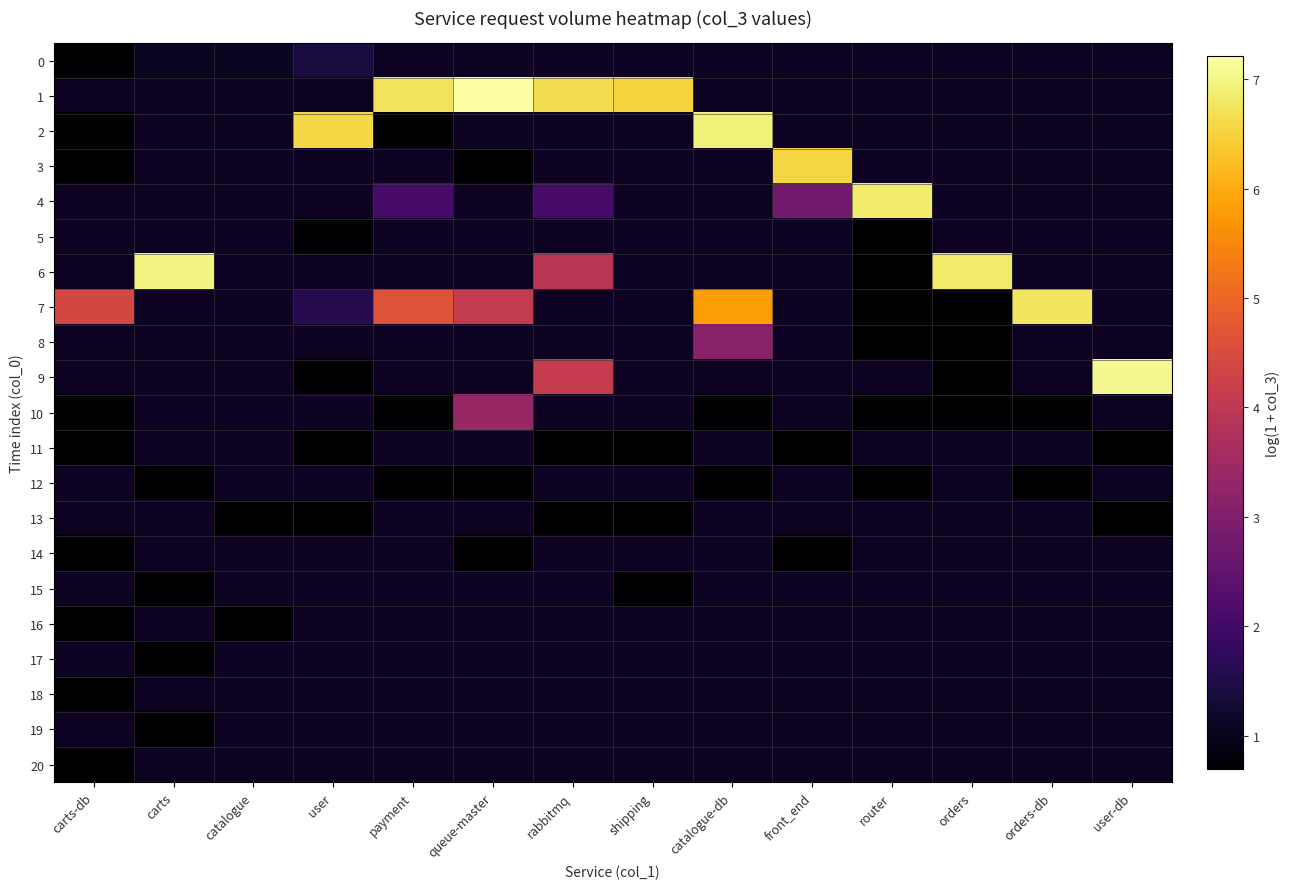

At which label is 7 closest to 3?

queue-master